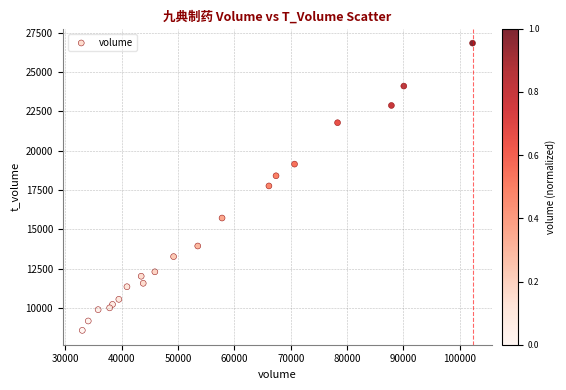

What is the range of Y values (max minus min)?

18247